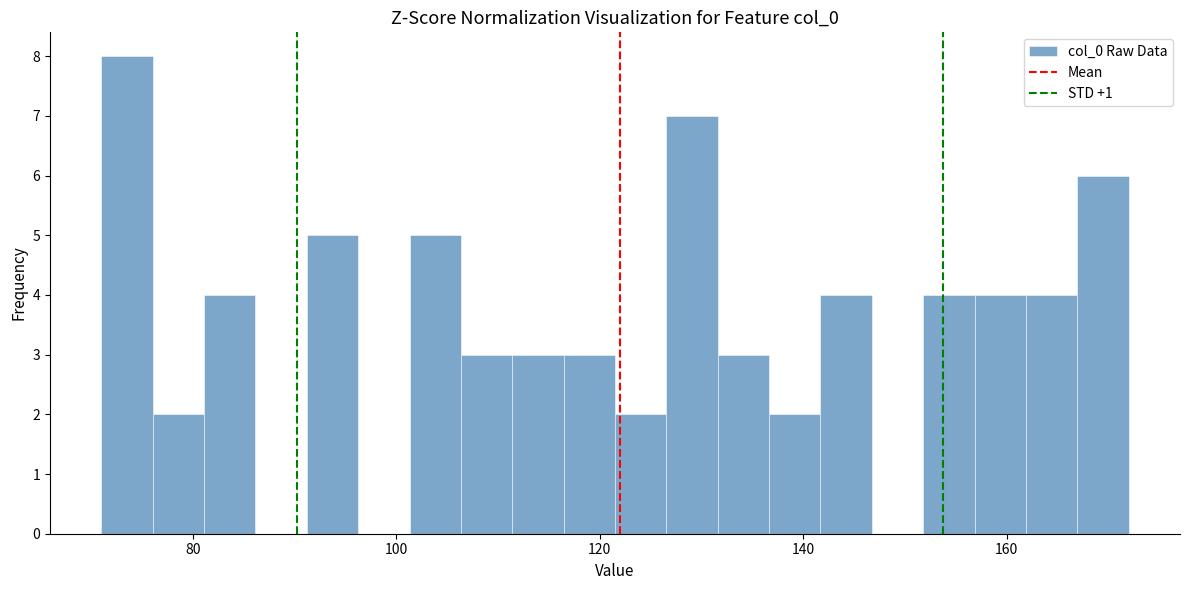

Read against the x-axis, roughly where is the centre of the tallest bar?

74